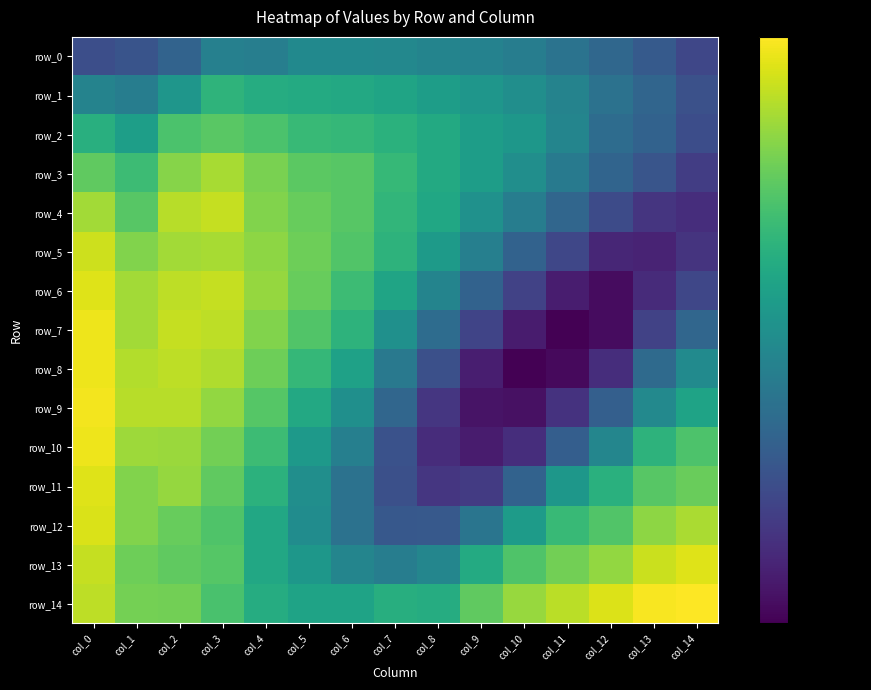

Is it true that row_4 equals 0.4 at col_8?

False